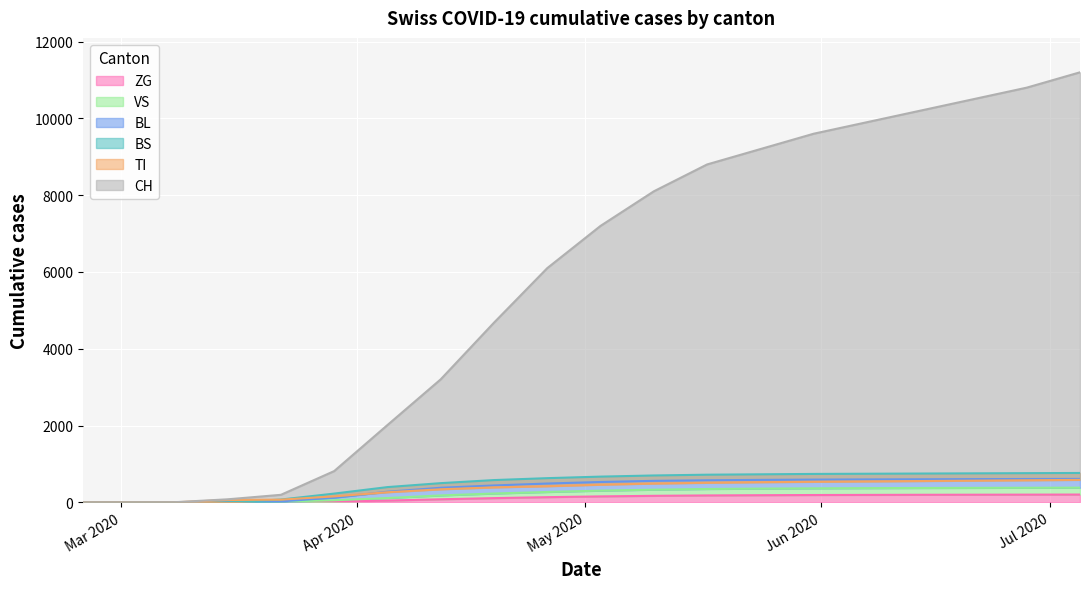

Rank the series at Jul 2020 from highest to lowest value.

CH, BS, TI, BL, VS, ZG